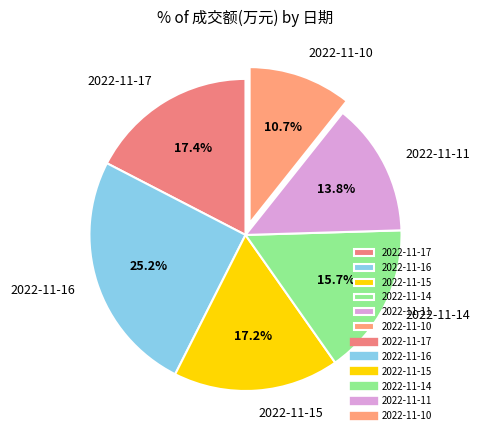

Which has a higher value, 2022-11-17 or 2022-11-10?

2022-11-17